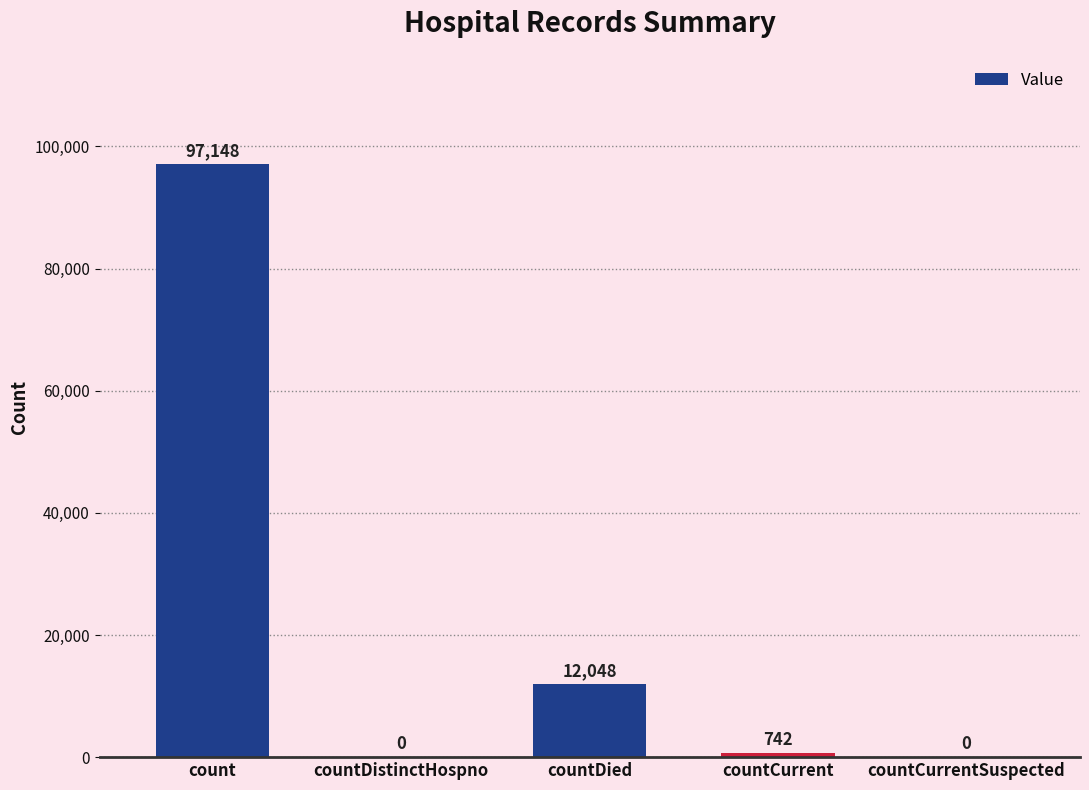

What is the greatest value displayed?

97148